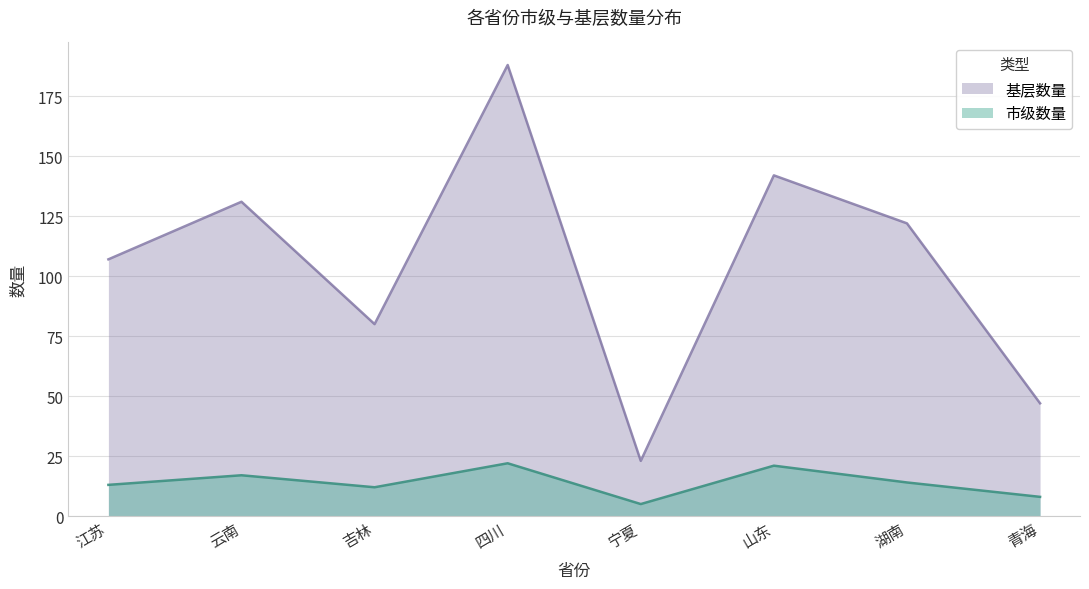

True or false: 基层数量 and 市级数量 cross at least once.

False